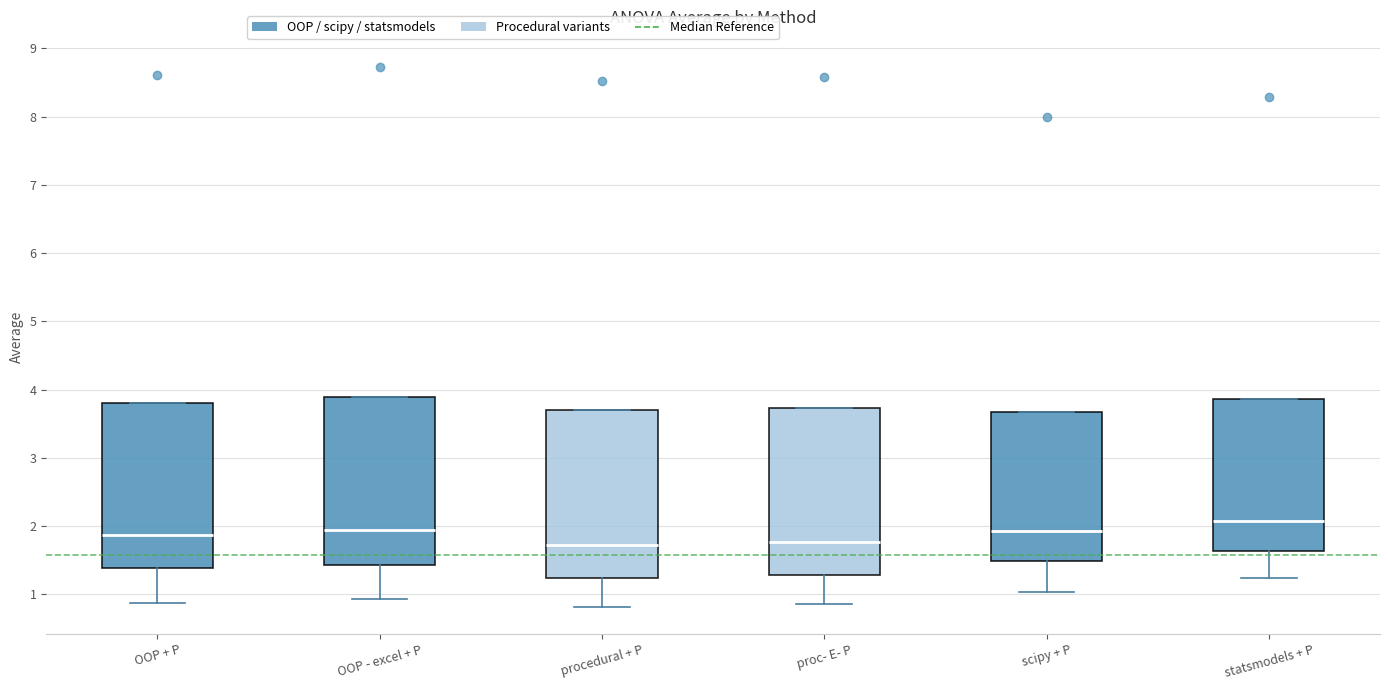

Which box has the highest median line?

statsmodels + P